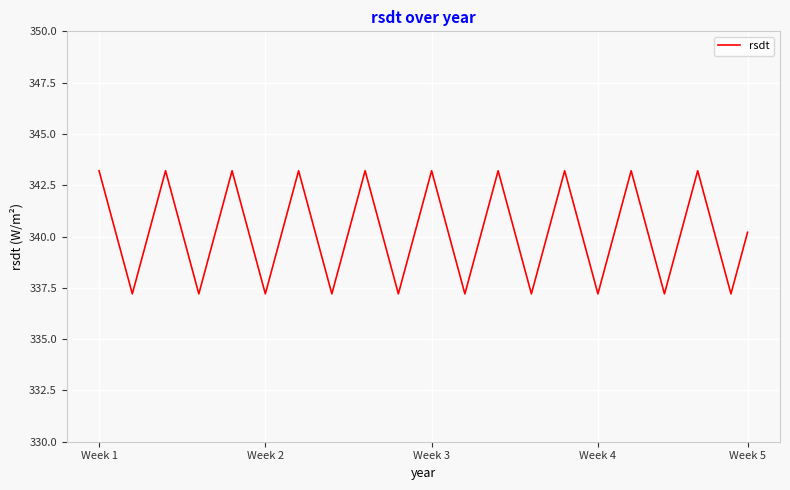

True or false: the data has more than 1 interior local peaks.

True